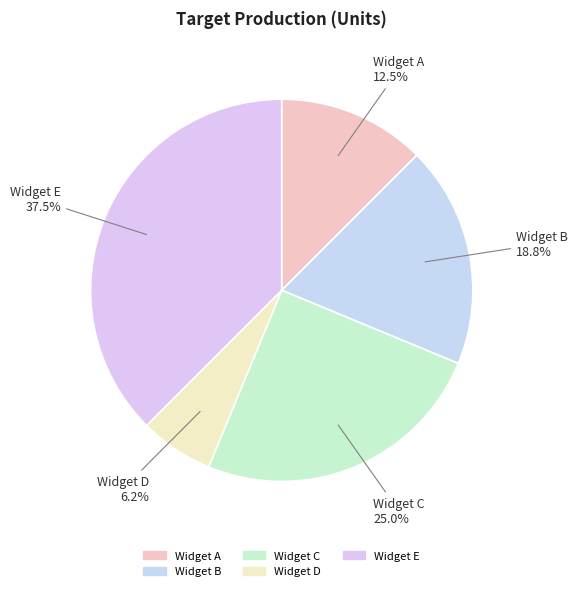

Count the number of slices in the pie.

5